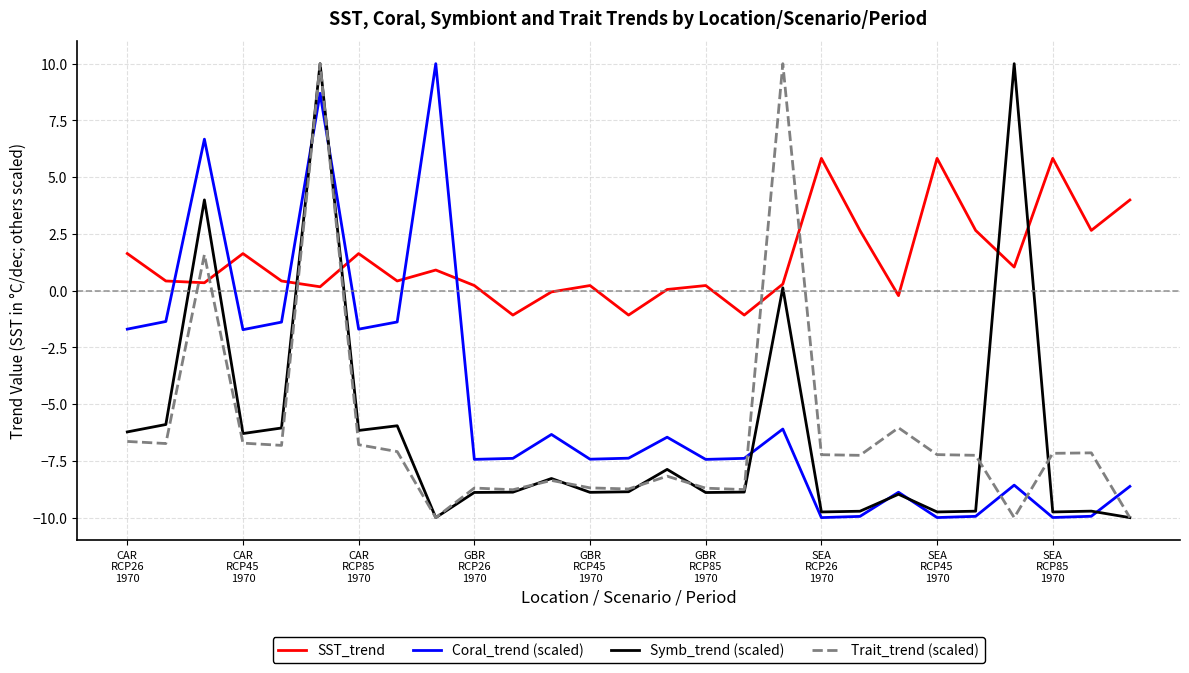

What is the minimum value for Coral_trend (scaled)?

-10.0